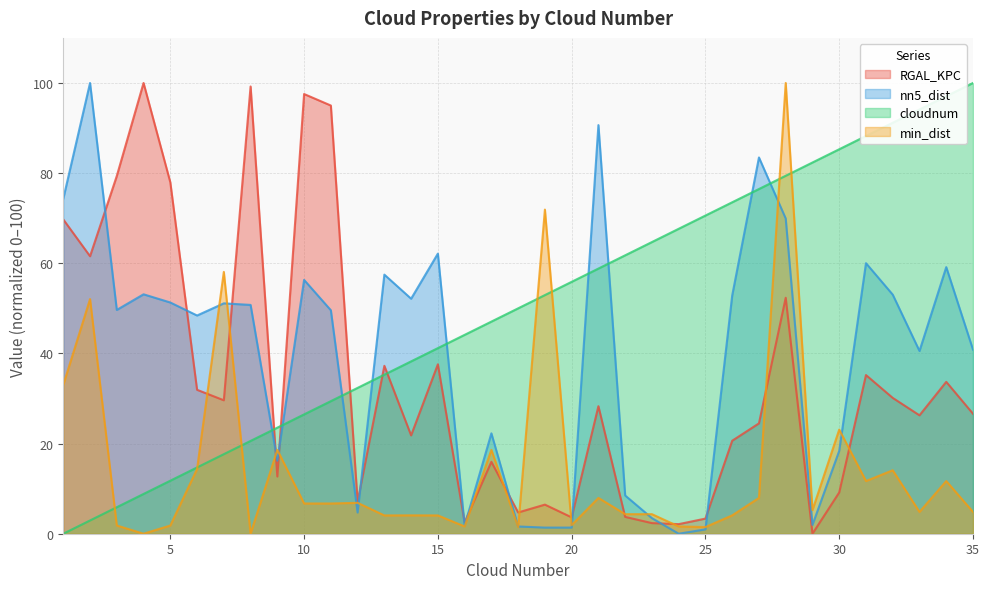

True or false: RGAL_KPC has more than 2 points higher than both neighbors.

True